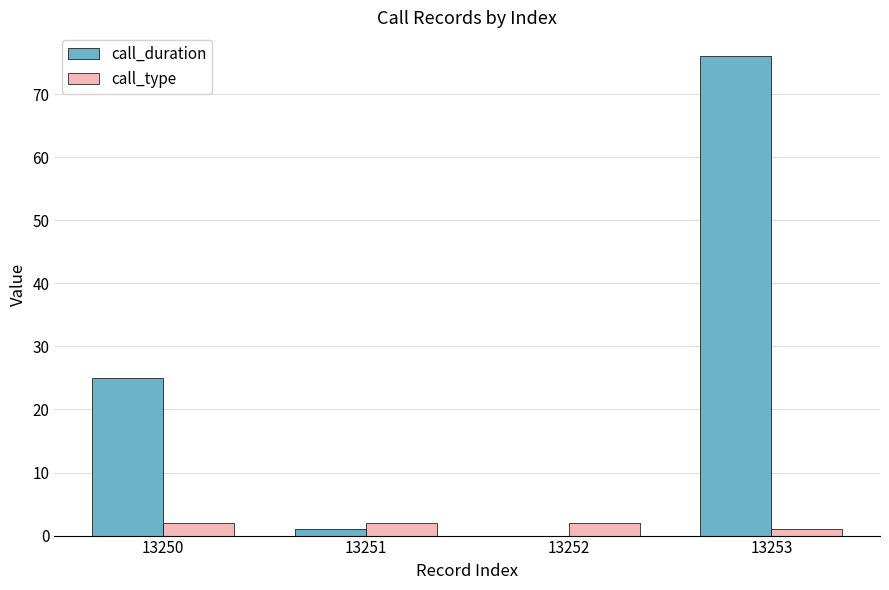

What is the total value across all series at 13251?

3